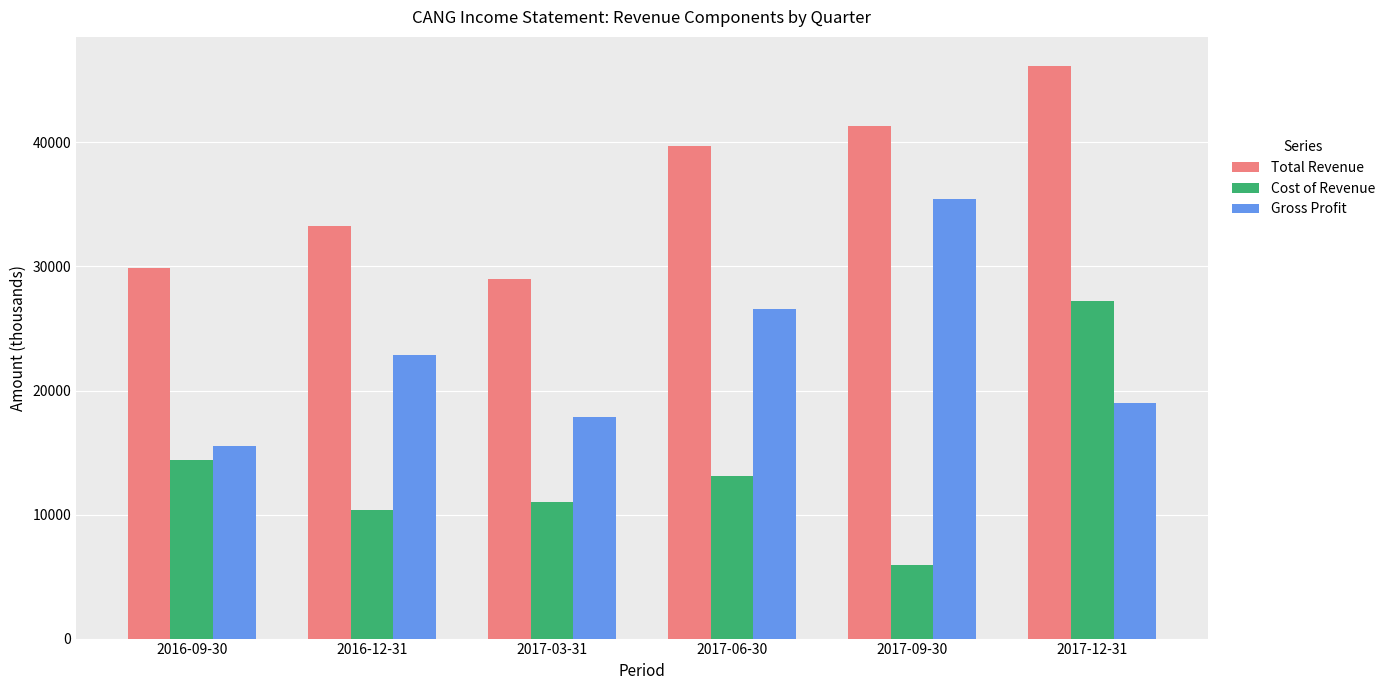

What are all the series names shown in the legend?

Total Revenue, Cost of Revenue, Gross Profit